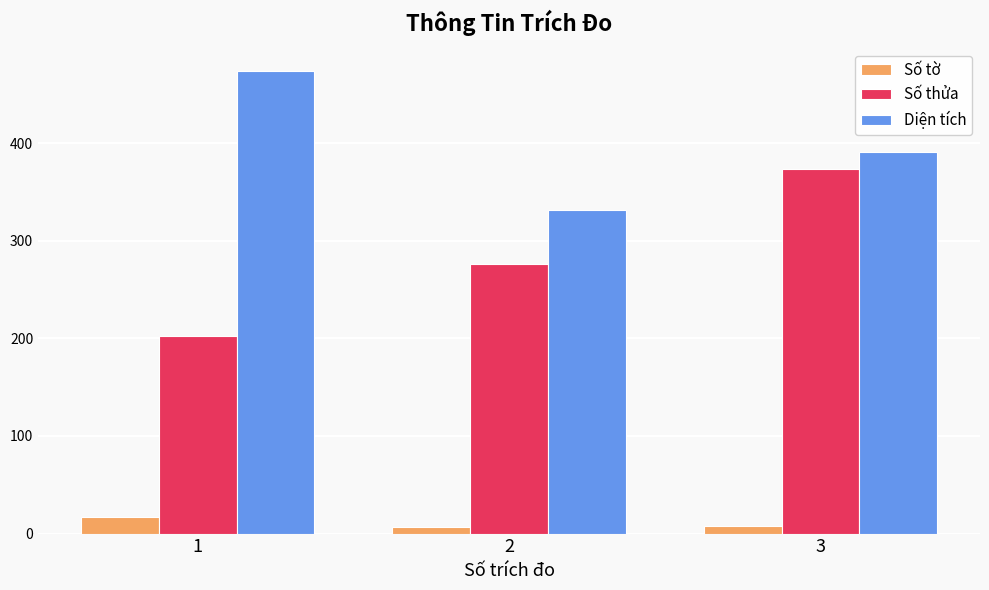

How many bars are there in total?

9